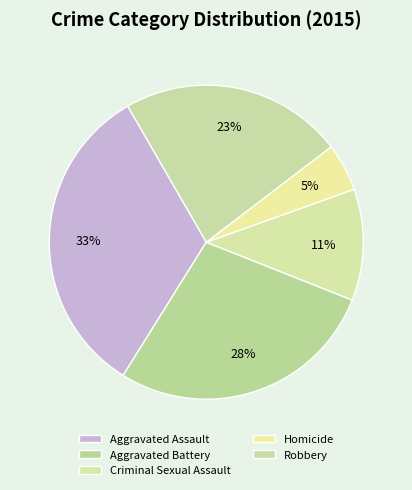

What is the largest slice in the pie chart?

Aggravated Assault